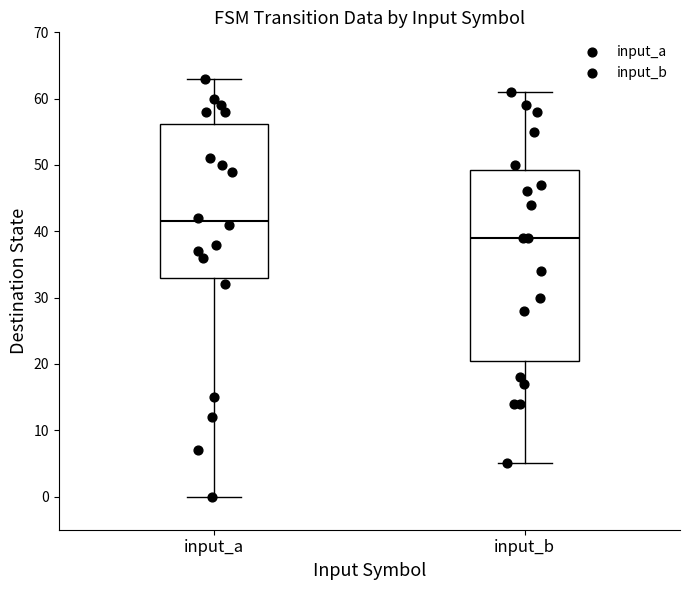

Reading left to right, transcribe this box plot: for each box, give where its median line is, the range the box spans, and where its two whiskers end, as read against the y-axis. The values are not printed on the chart, so give them approximately, as read against the axis.

input_a: median 42, box 33 to 56, whiskers 0 to 63
input_b: median 39, box 21 to 49, whiskers 5 to 61